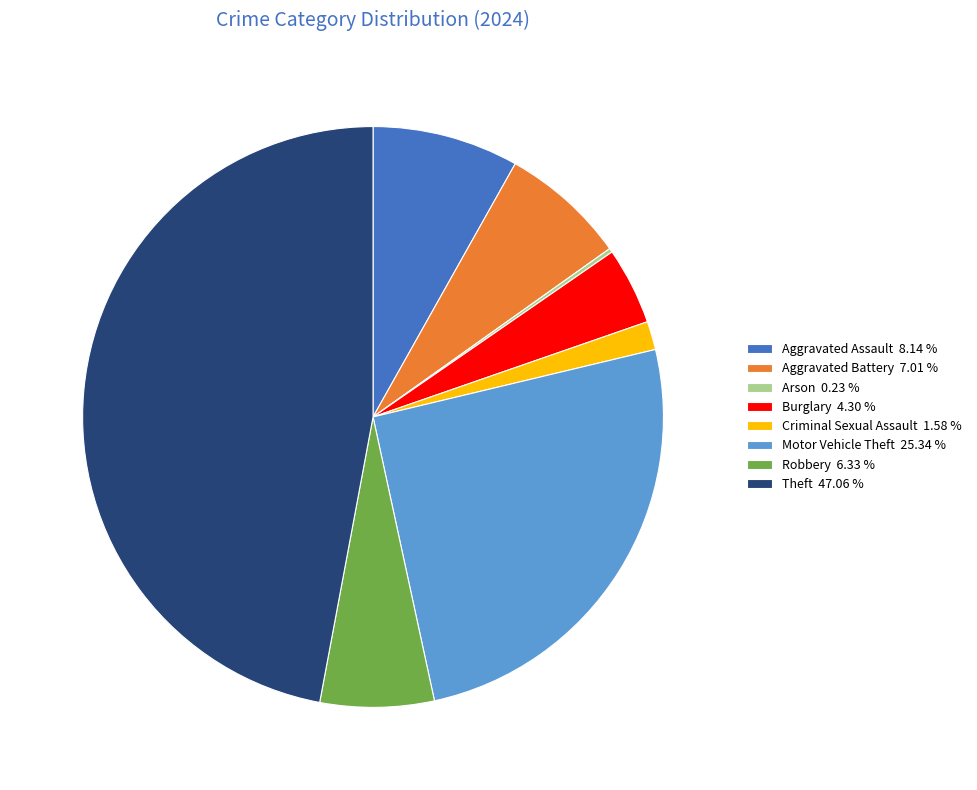

The Motor Vehicle Theft slice represents 35% of the pie. True or false?

False